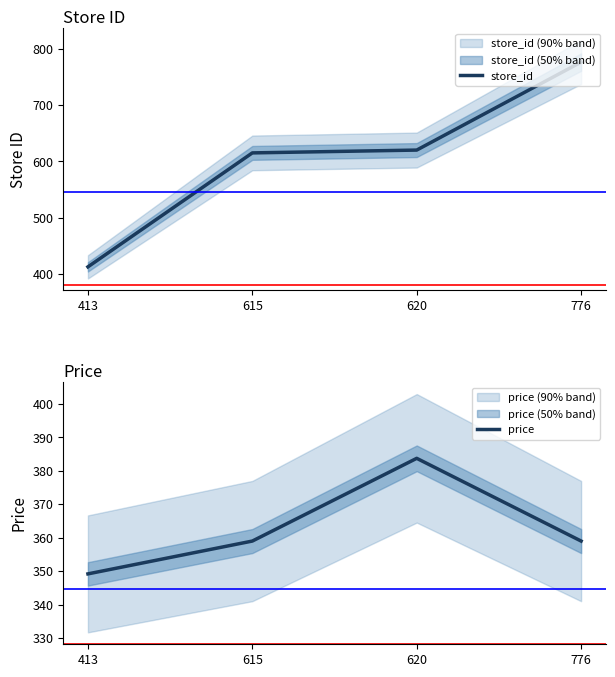

Which label corresponds to the largest value in the chart?

776